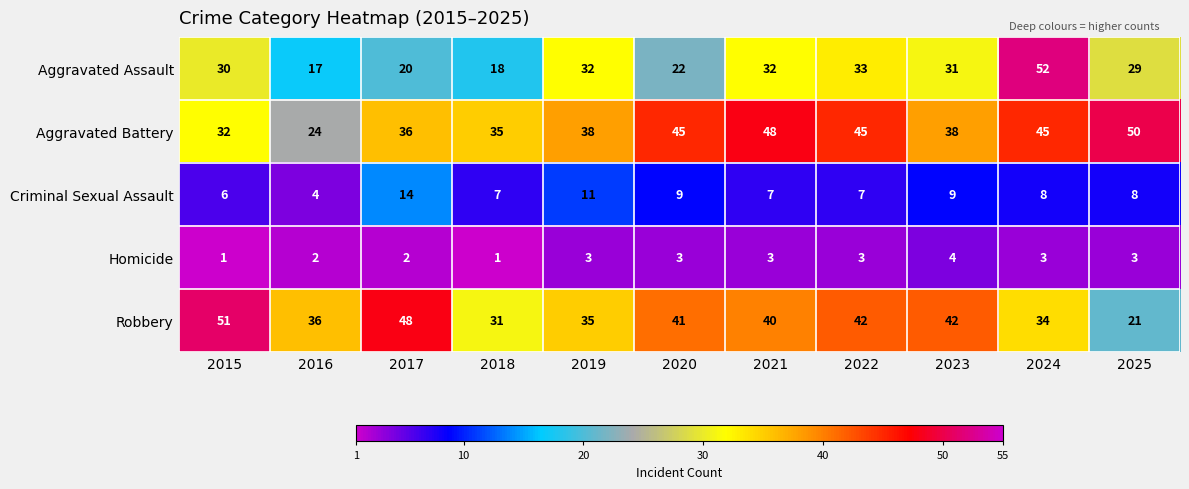

What is the maximum value for Aggravated Battery?

50